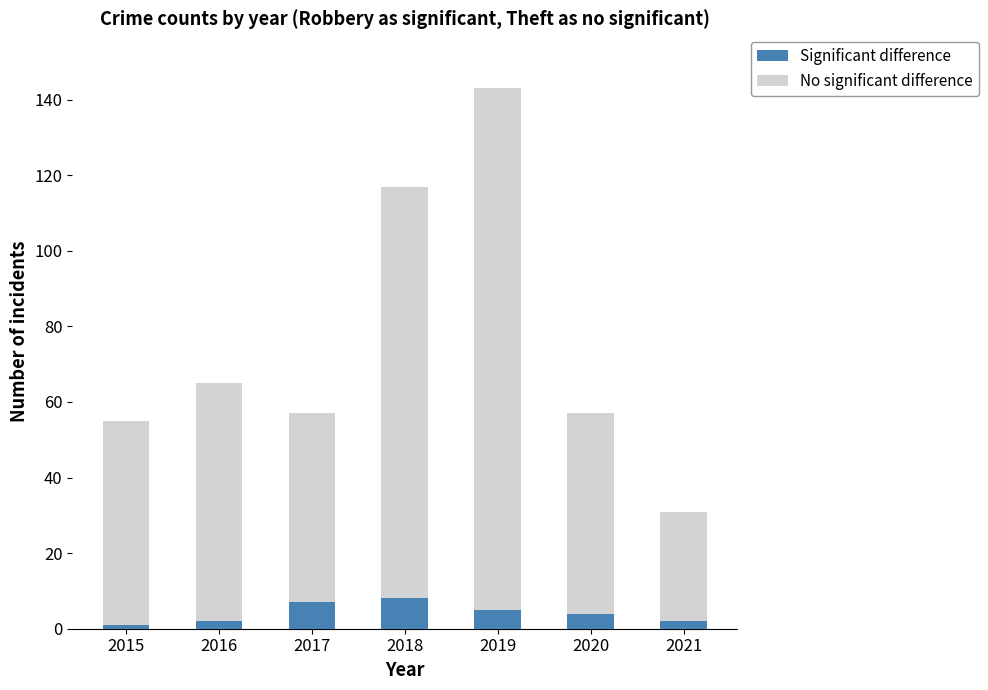

What is the sum of the Significant difference values at 2019 and 2018?

13